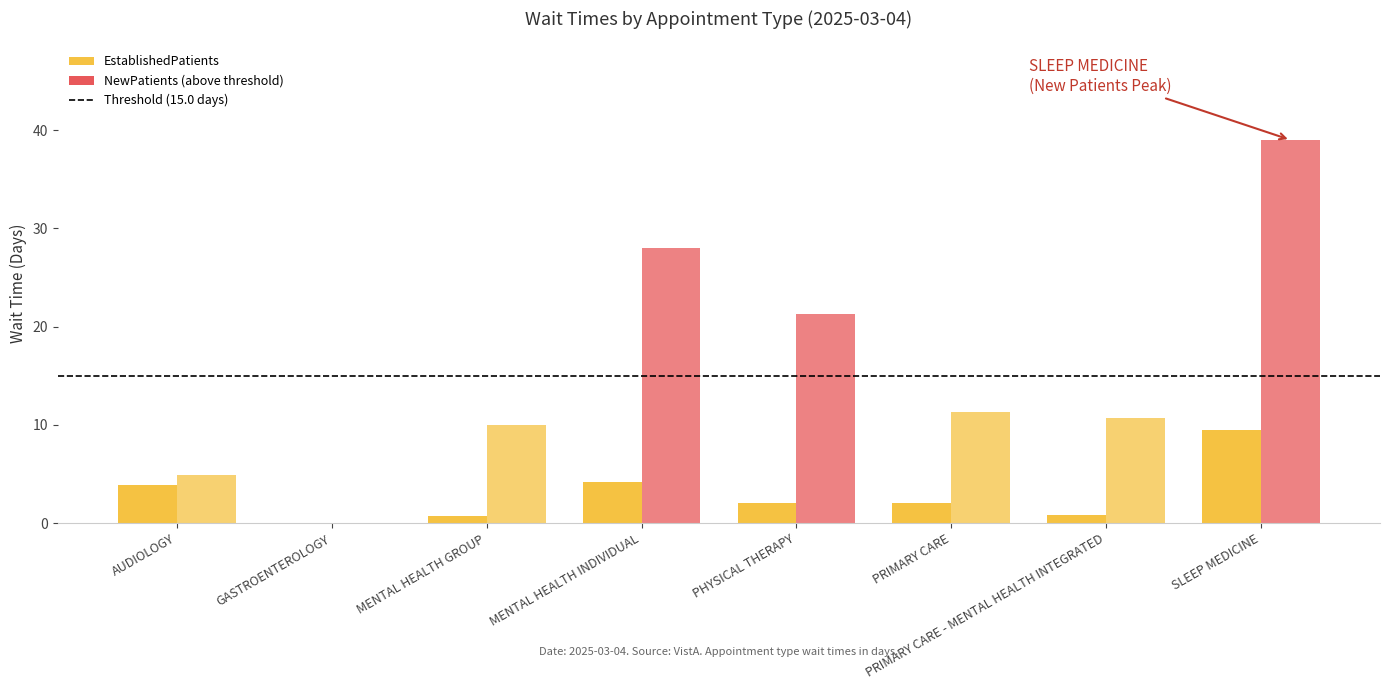

At which label does EstablishedPatients first exceed 2?

AUDIOLOGY